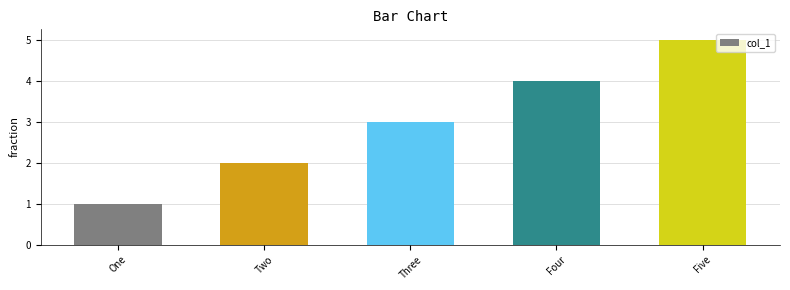

Does the chart contain any negative values?

No